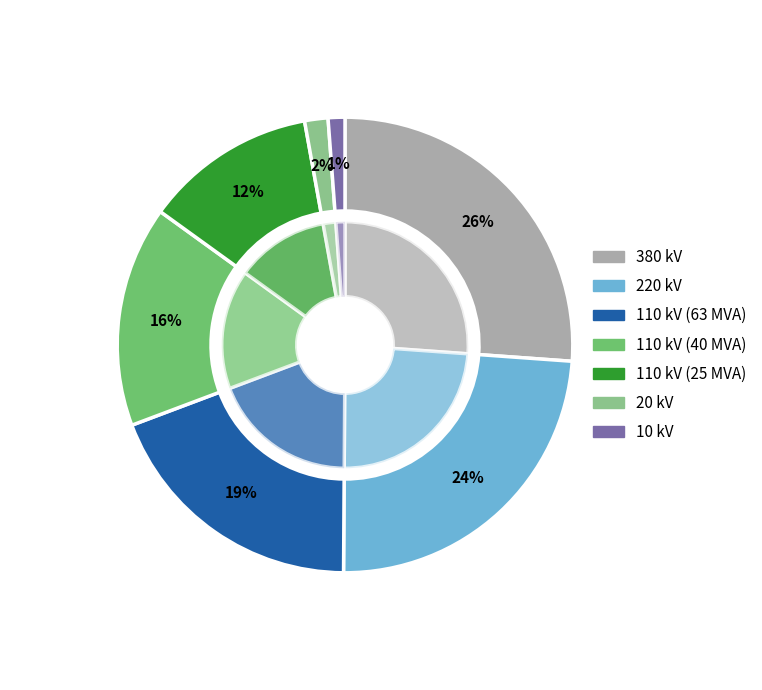

To the nearest percent, what percentage of the pie is 110 kV (63 MVA)?

19%